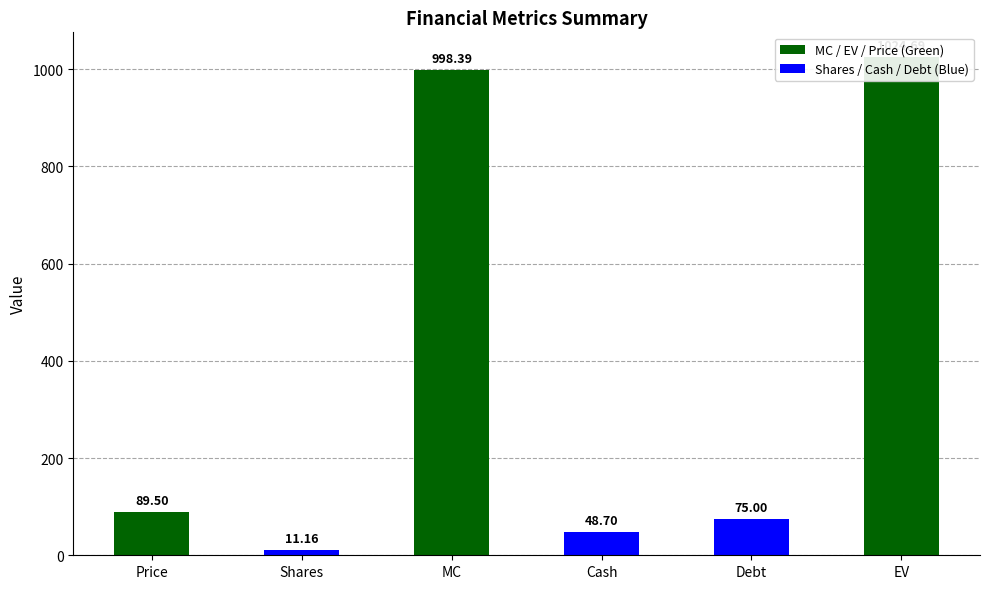

True or false: the data shows 16.3 at Shares.

False